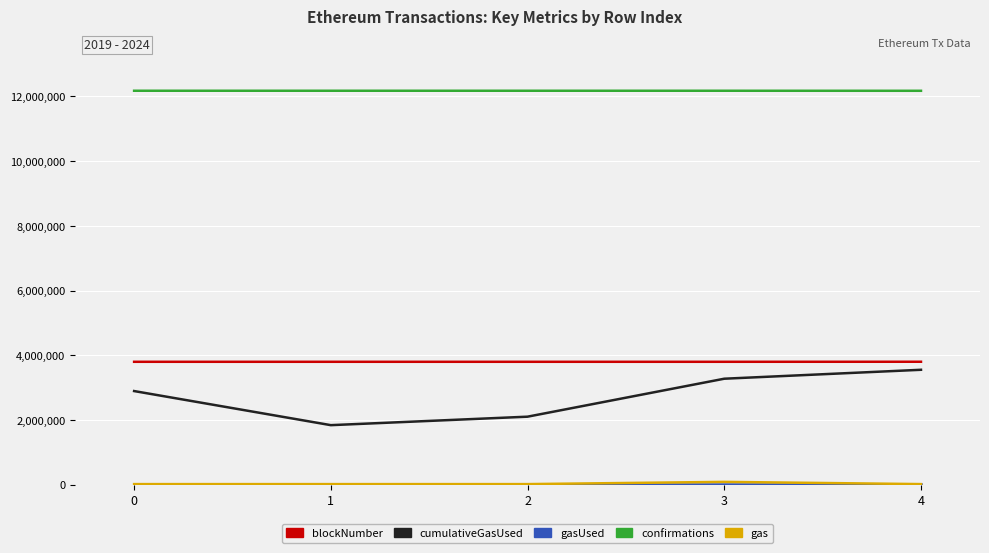

At how many categories does at least one series exceed 910841?

5